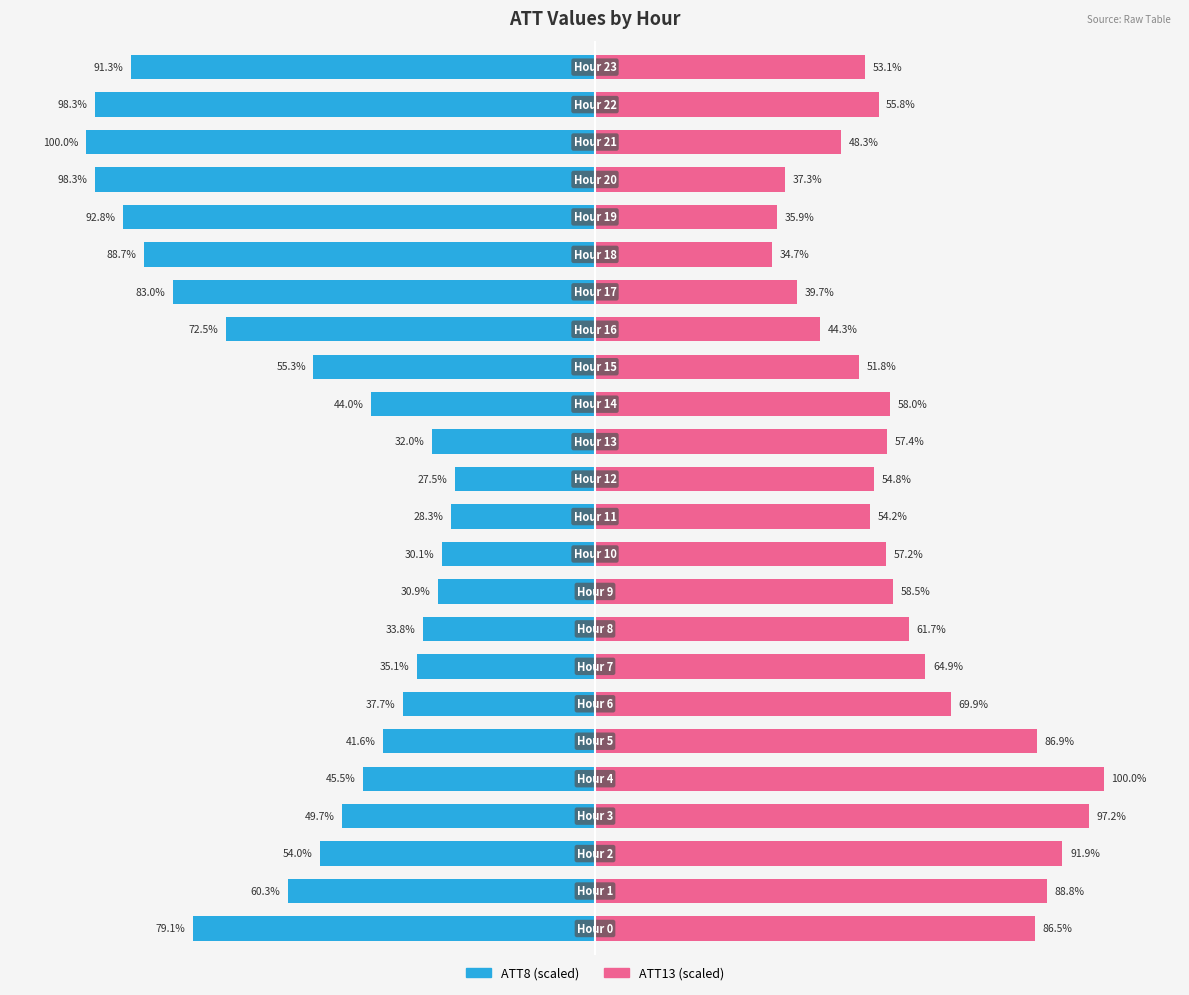

Which series has the largest range (max minus min)?

ATT8